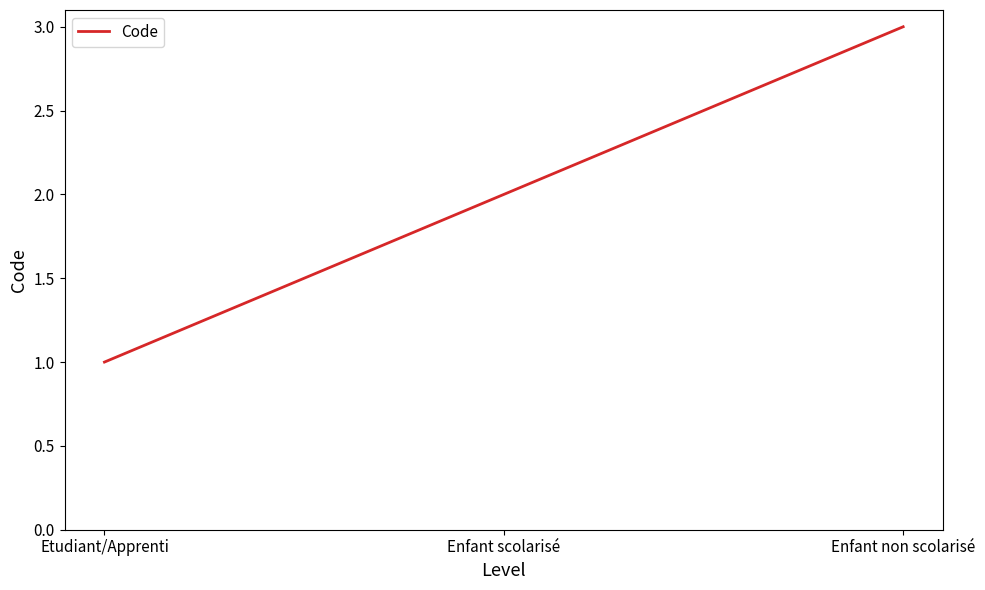

At which label is the value closest to 2?

Enfant scolarisé